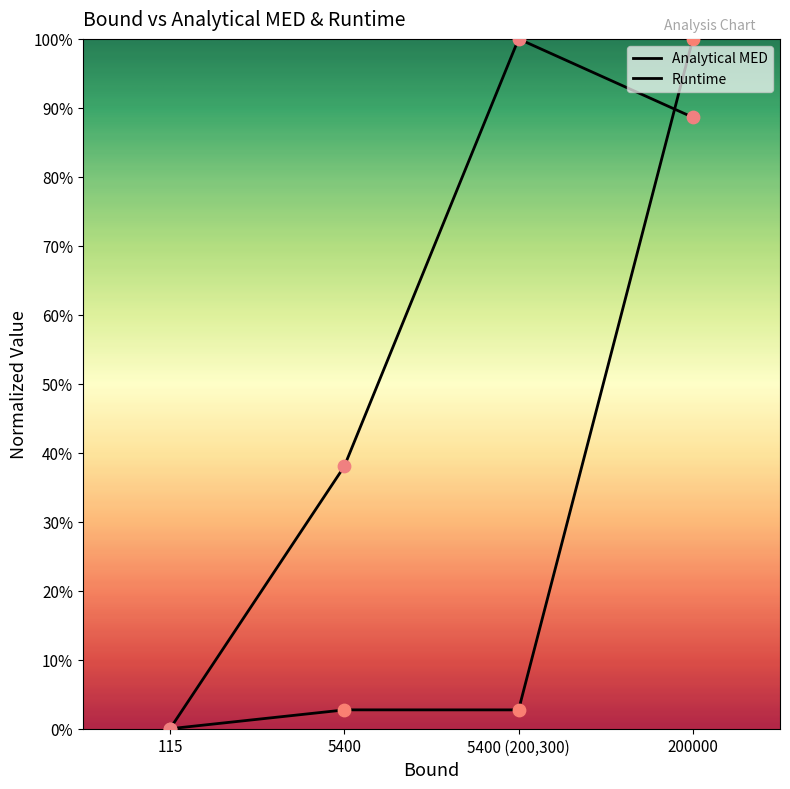

What is the total value across all series at 5400?

0.4